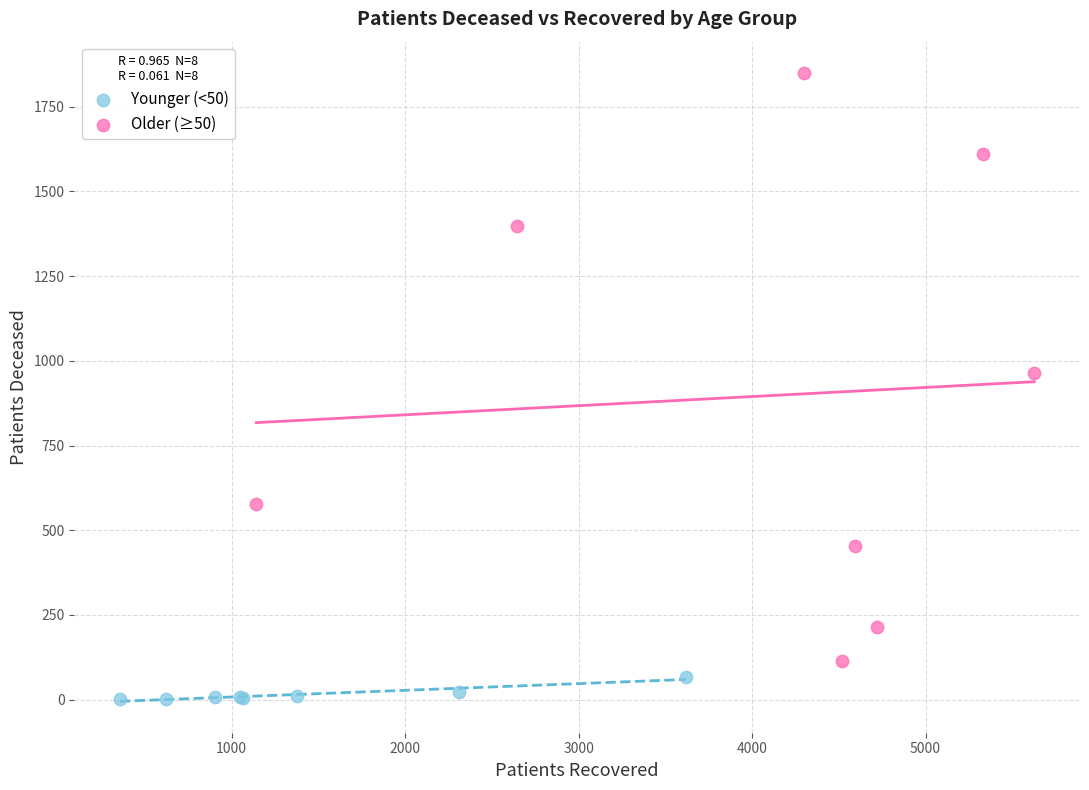

Which series contains the highest Y value?

Older (≥50)